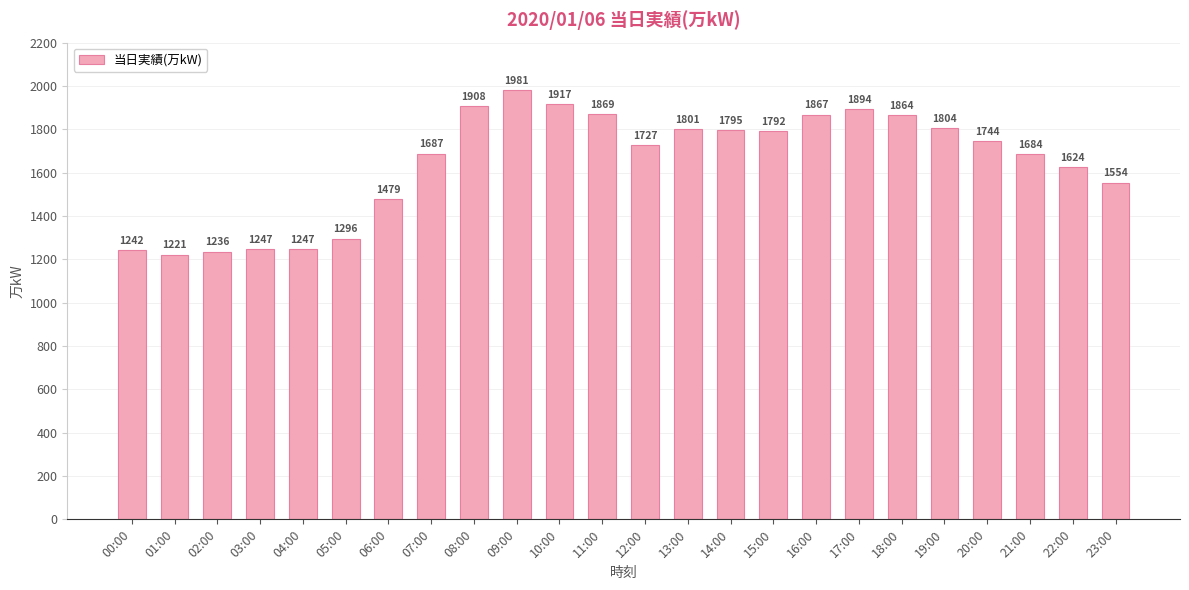

At which category does the chart reach its peak across all series?

09:00